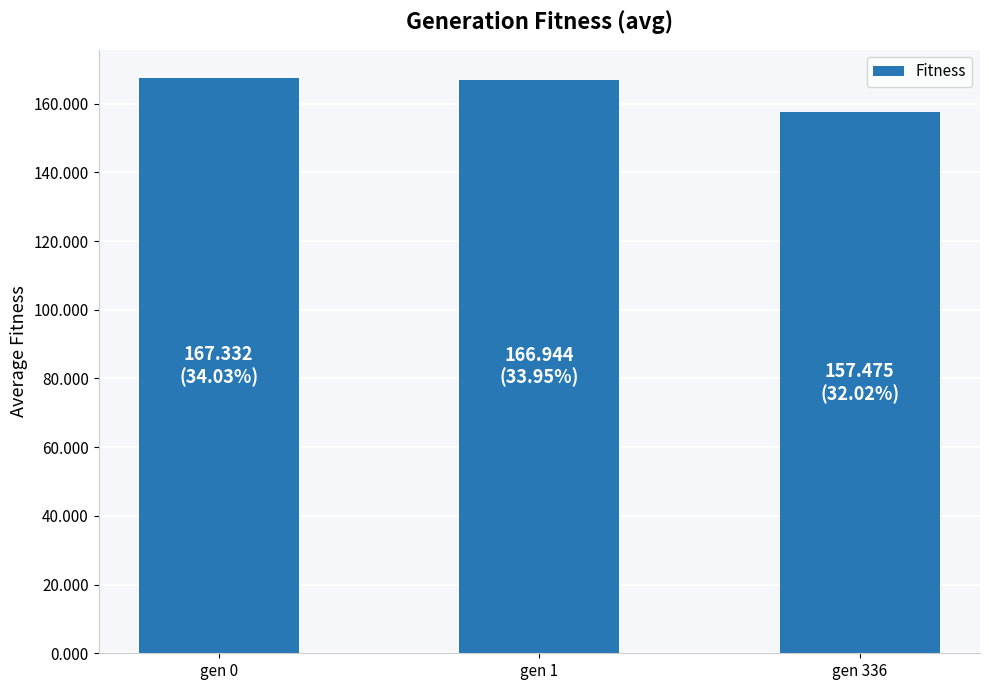

Which has a higher value, gen 0 or gen 336?

gen 0